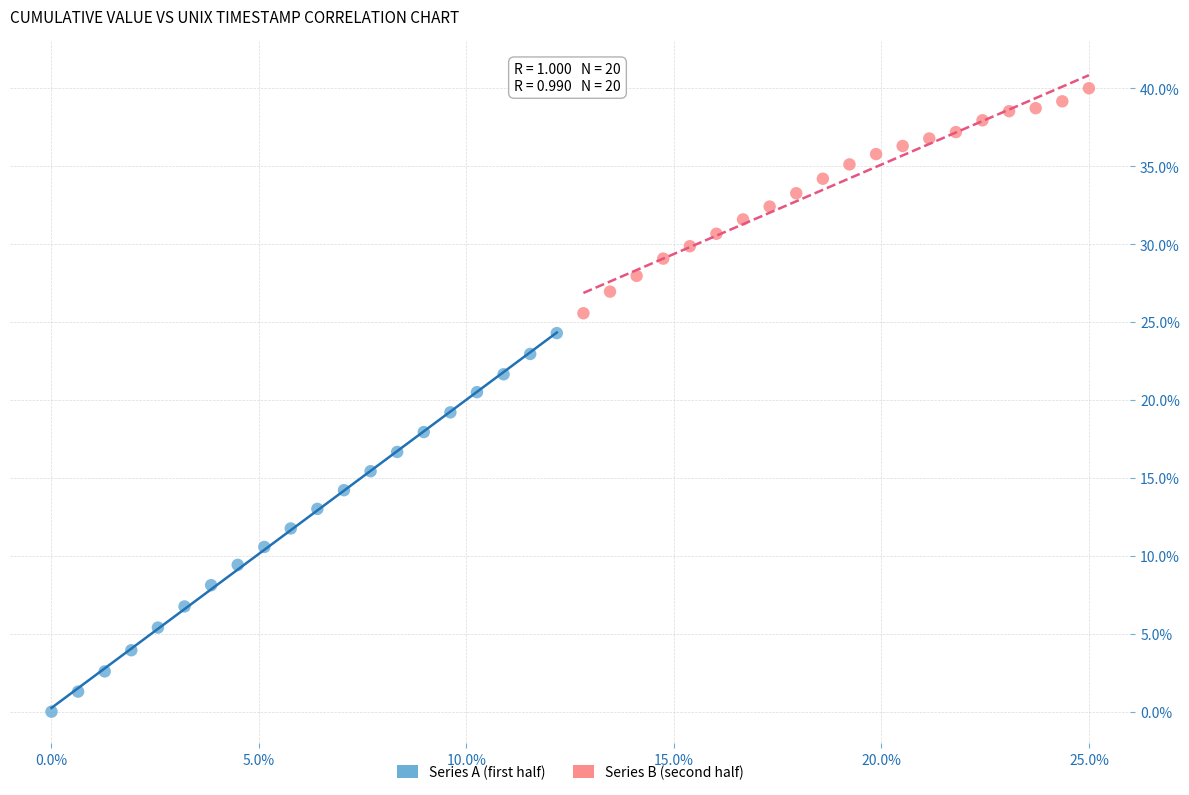

Which series has the largest Y range (max minus min)?

Series A (first half)